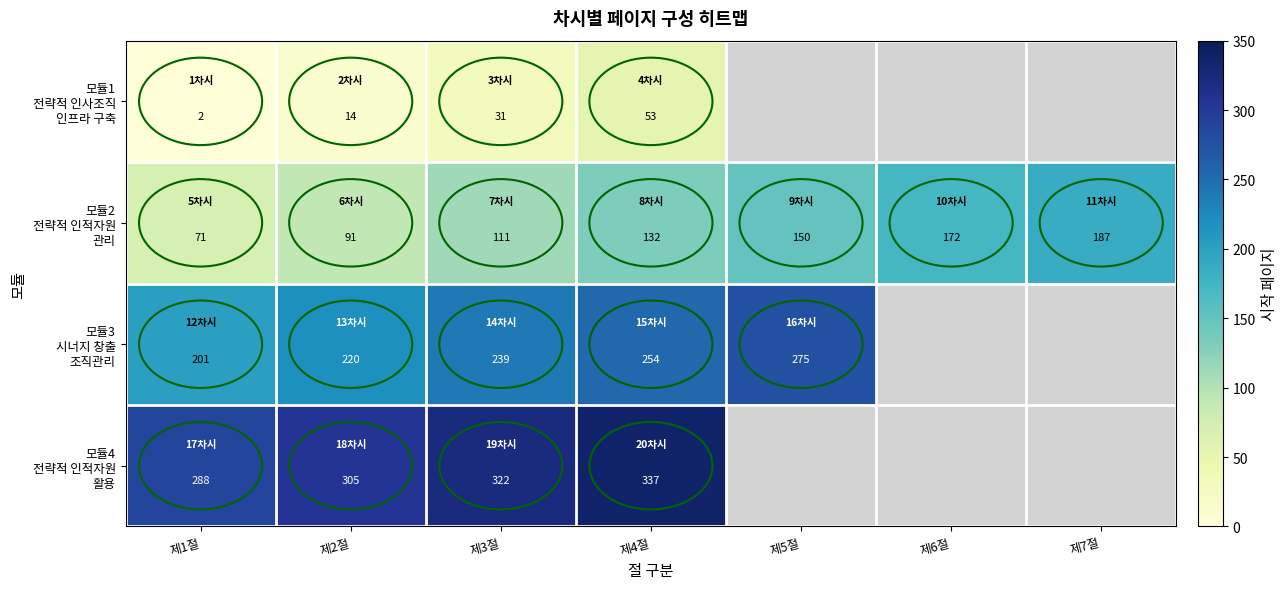

The 모듈1 전략적 인사조직 인프라 구축 series shows 18.2 at 제2절. True or false?

False